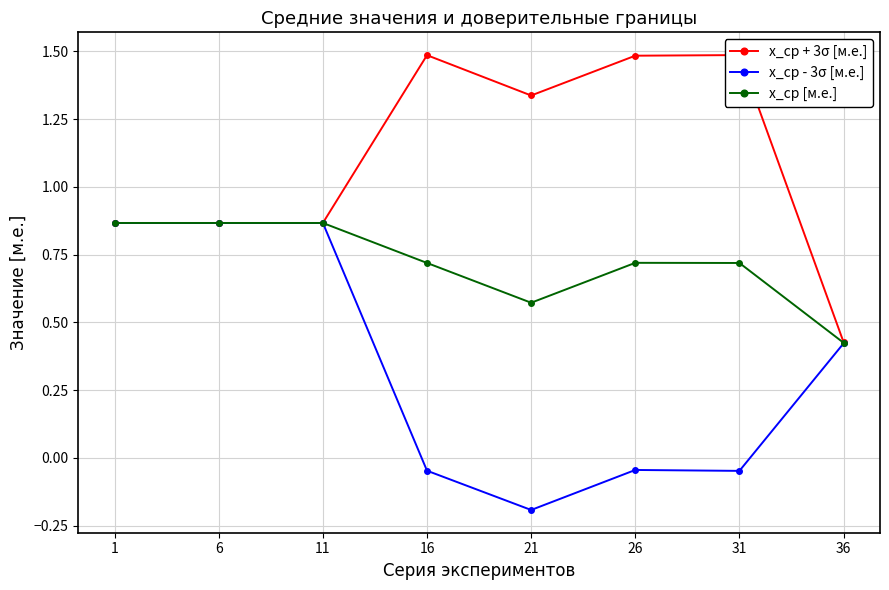

What is the value of the x_ср + 3σ [м.е.] point at the 1st from the left?

0.9